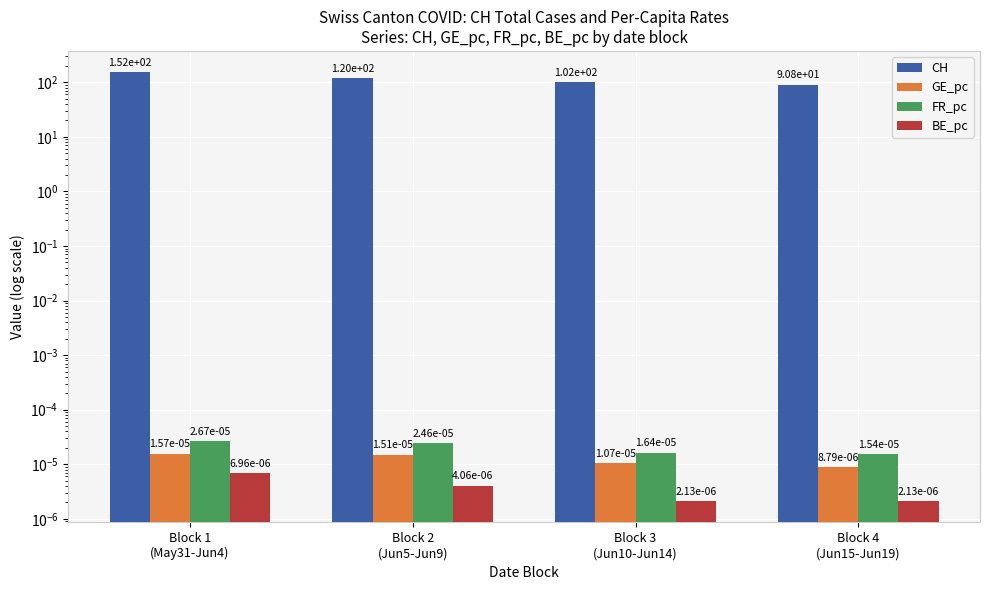

What are all the series names shown in the legend?

CH, GE_pc, FR_pc, BE_pc